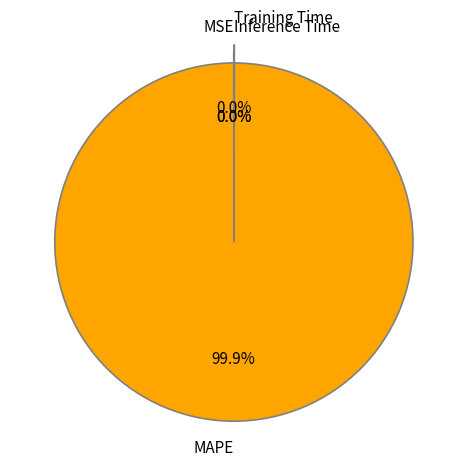

What is the largest slice in the pie chart?

MAPE